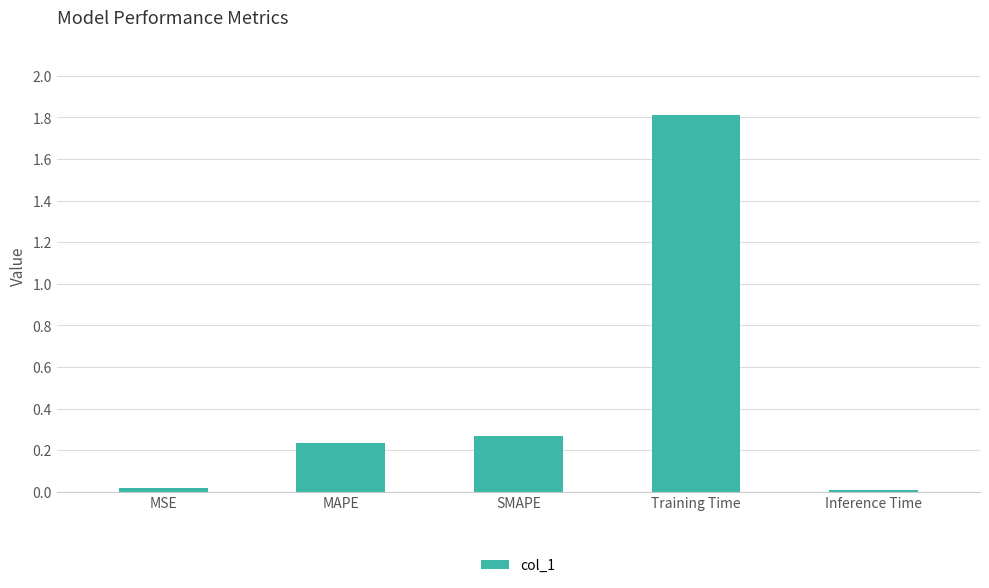

Which label corresponds to the largest value in the chart?

Training Time